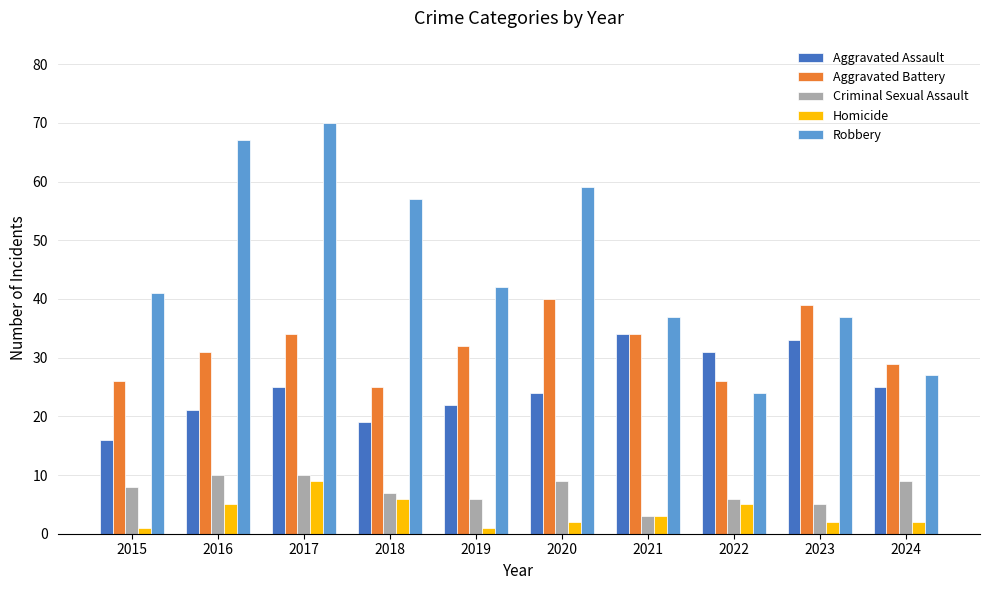

Which series changed the most between 2015 and 2020?

Robbery